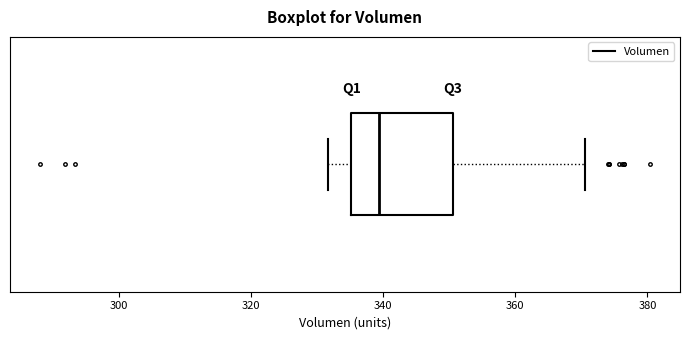

Transcribe this box plot: give where the median line is, the range the box spans, and where the two whiskers end, as read against the x-axis. The values are not printed on the chart, so give them approximately, as read against the axis.

median 340, box 336 to 350, whiskers 332 to 370